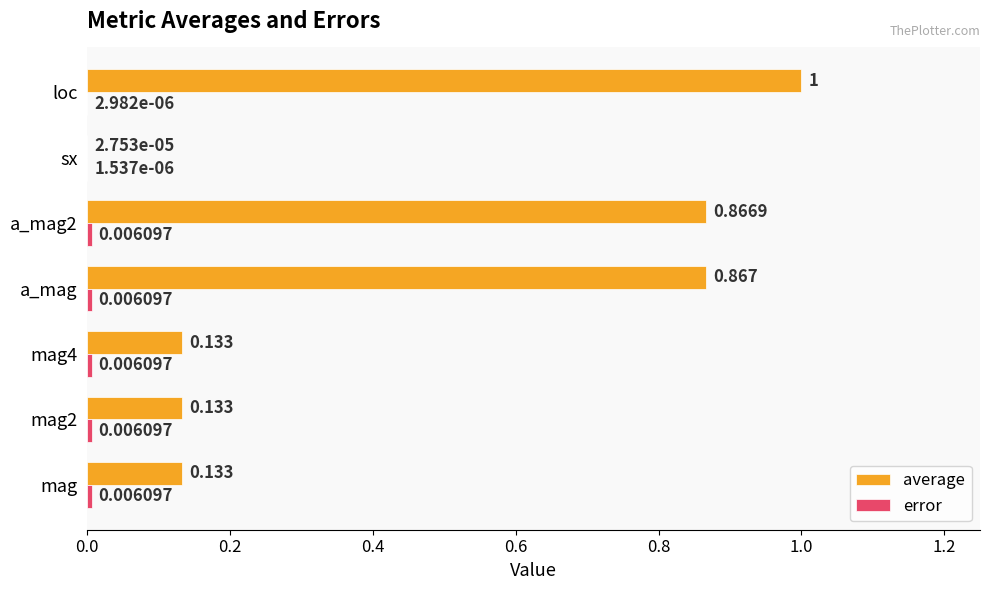

Between a_mag2 and loc, which series saw the biggest shift?

average